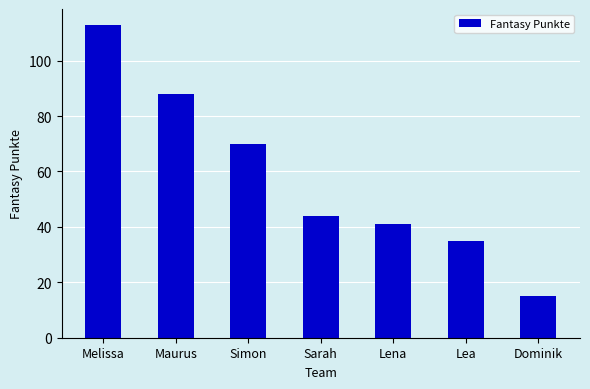

What is the sum of the values at Dominik and Simon?

85